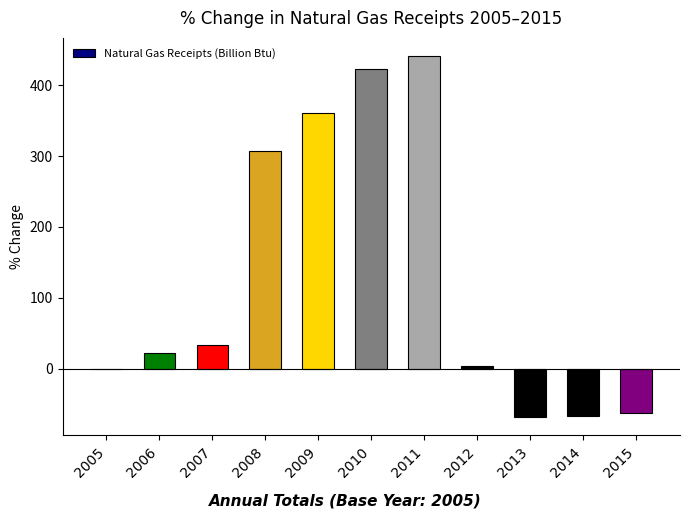

What is the maximum value shown in the chart?

441.4